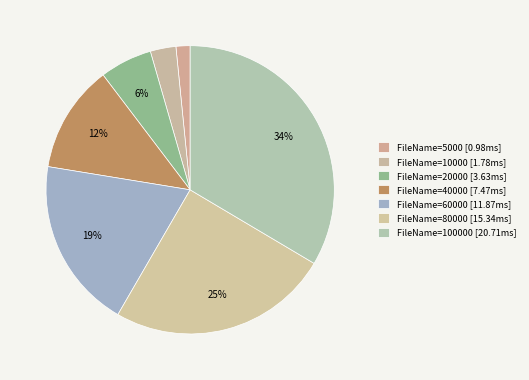

Count the number of slices in the pie.

7